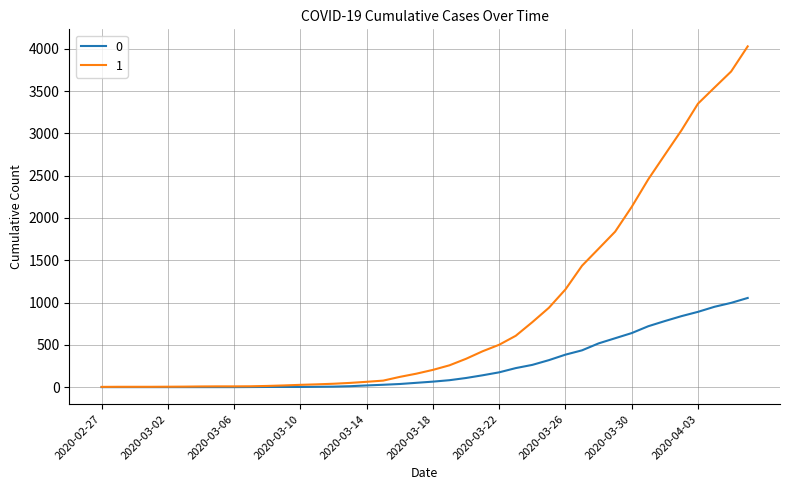

List the series in order of their overall mean, highest first.

1, 0